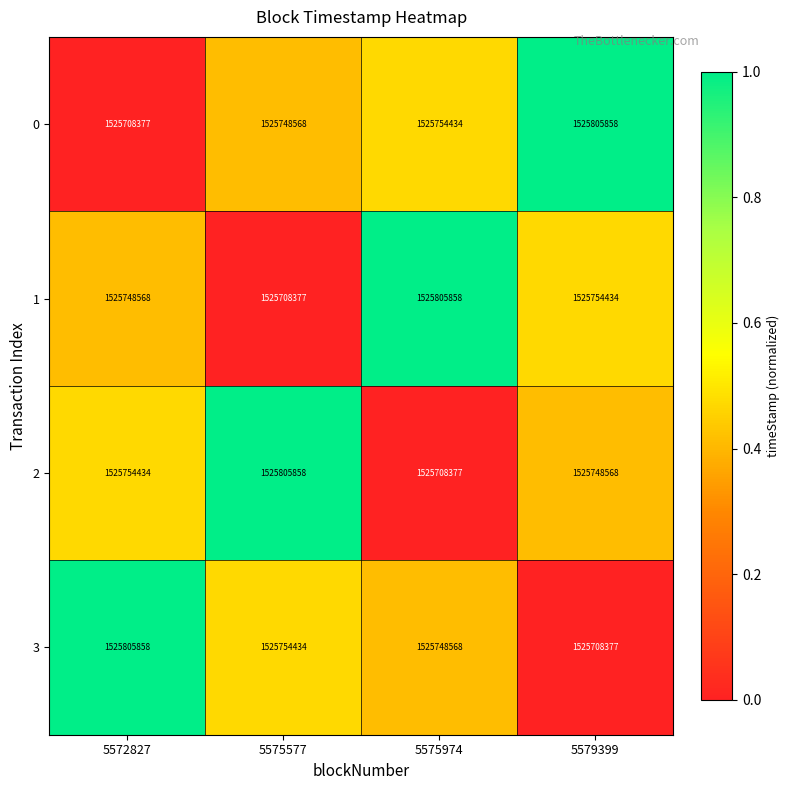

At how many categories does at least one series exceed 1525725503?

4